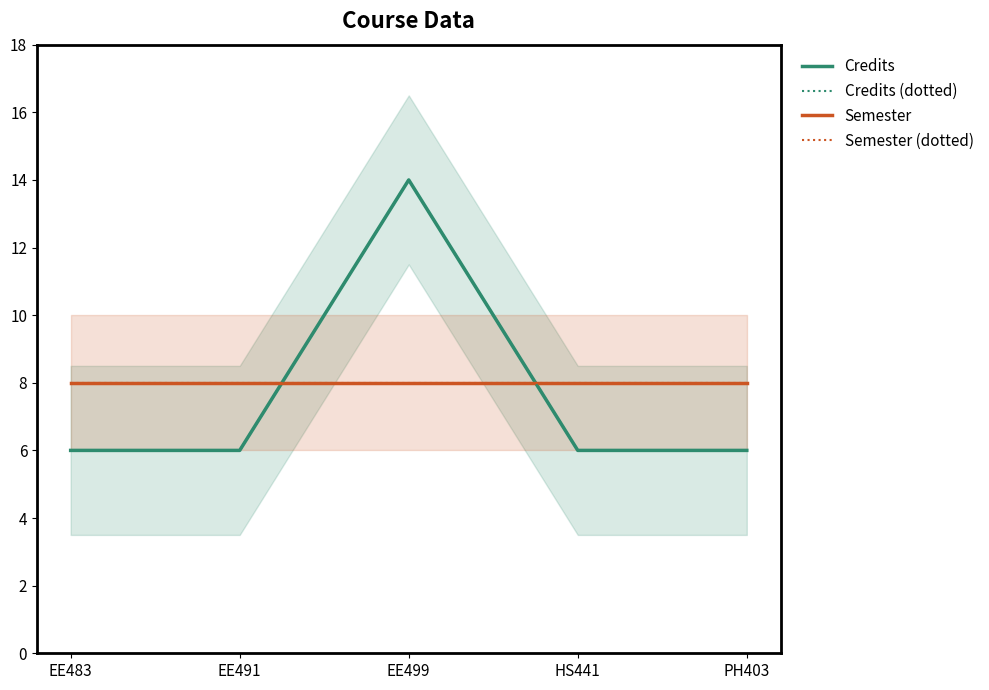

What is the difference between the maximum and minimum values in the Credits series?

8